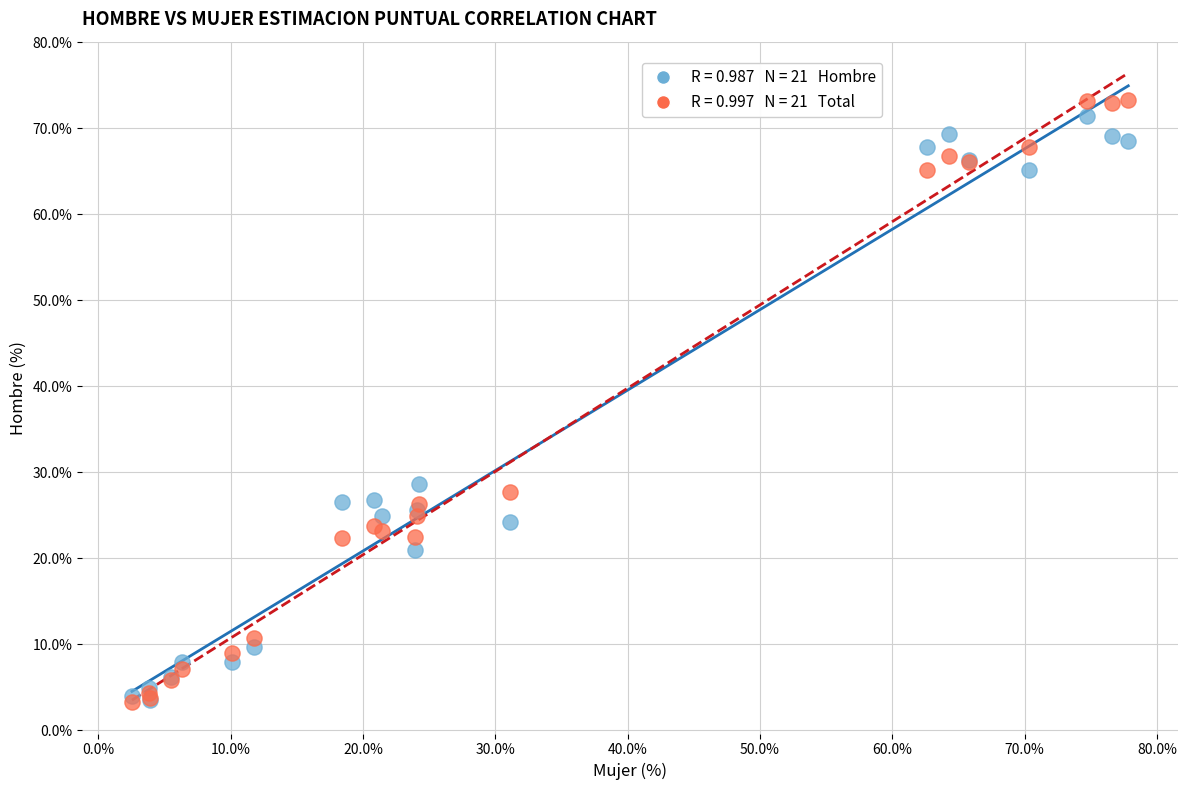

Across all series, what Y value is closest to 38?

28.6